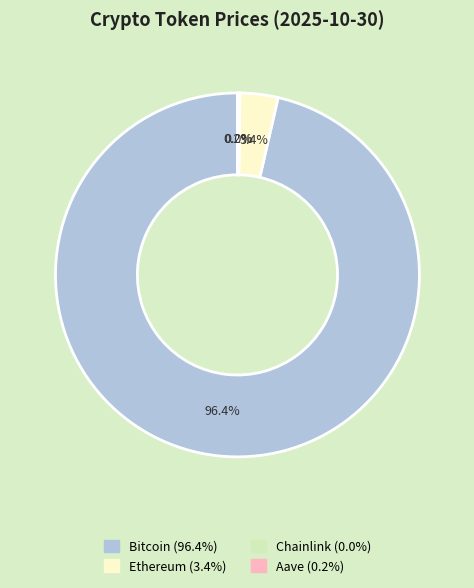

What is the largest slice in the pie chart?

Bitcoin